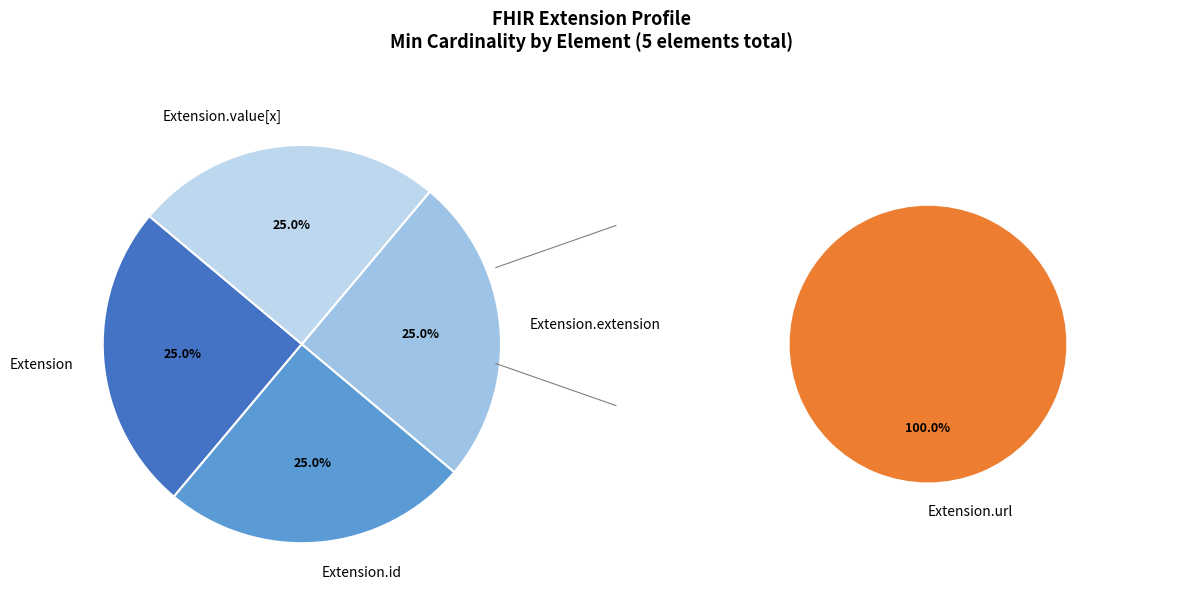

Is the sum of Extension.id and Extension.extension greater than half?

No